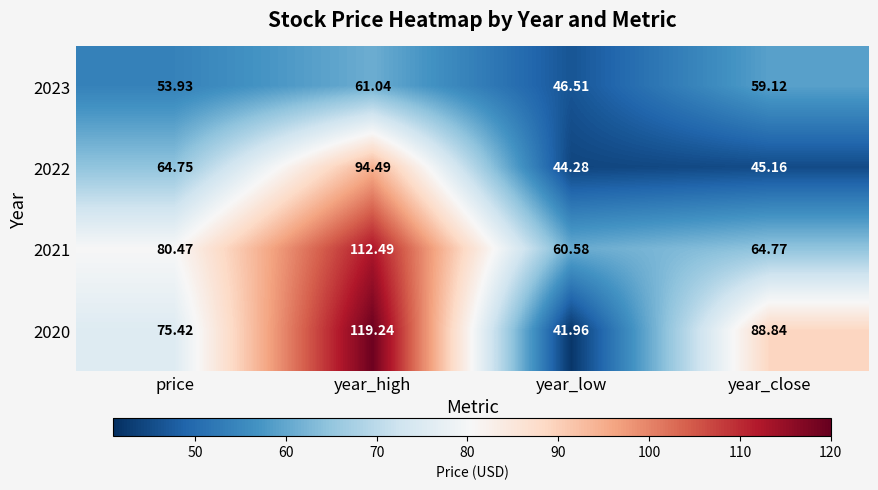

How many data points in 2021 are above 80?

2